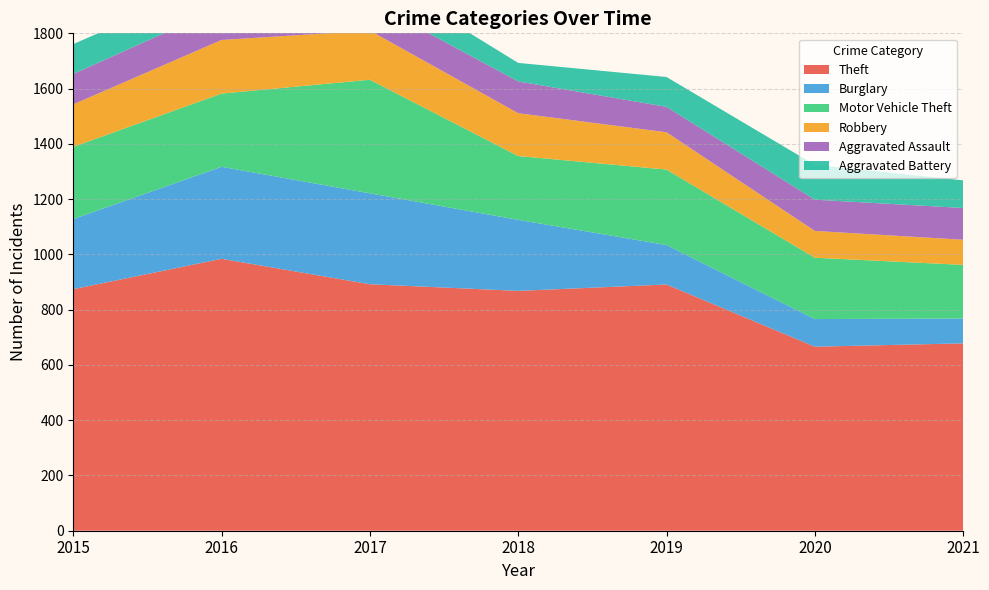

Reading right to left, transcribe all the data shown in this chart.

Theft: 2021=678	2020=666	2019=891	2018=868	2017=892	2016=984	2015=874
Burglary: 2021=90	2020=100	2019=143	2018=257	2017=329	2016=333	2015=254
Motor Vehicle Theft: 2021=194	2020=222	2019=273	2018=231	2017=411	2016=265	2015=261
Robbery: 2021=91	2020=97	2019=135	2018=155	2017=178	2016=194	2015=154
Aggravated Assault: 2021=115	2020=113	2019=92	2018=115	2017=105	2016=118	2015=110
Aggravated Battery: 2021=100	2020=126	2019=108	2018=67	2017=108	2016=102	2015=108